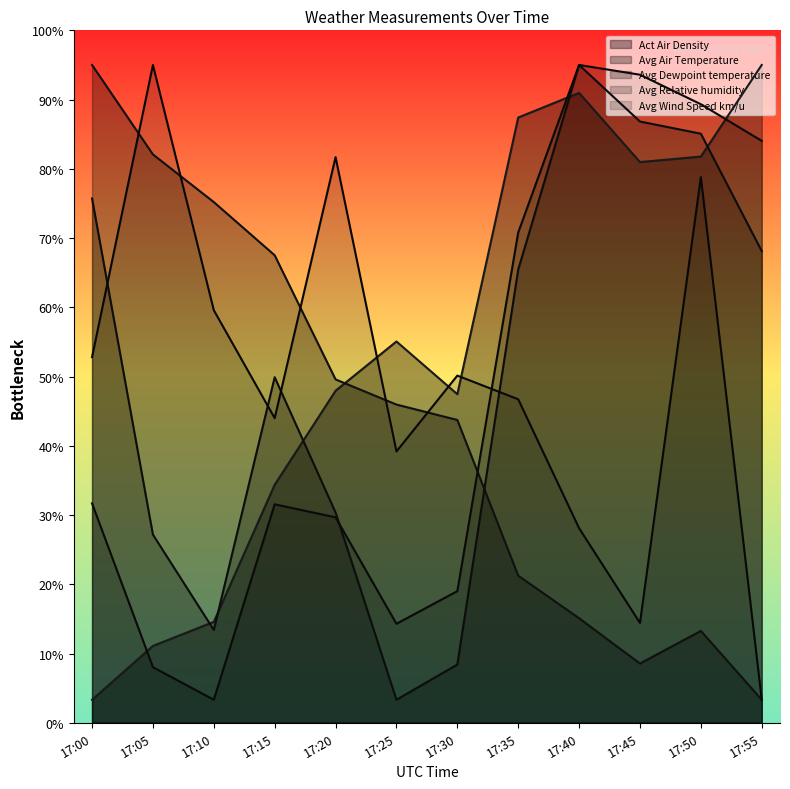

Which series has the largest total across all categories?

Act Air Density